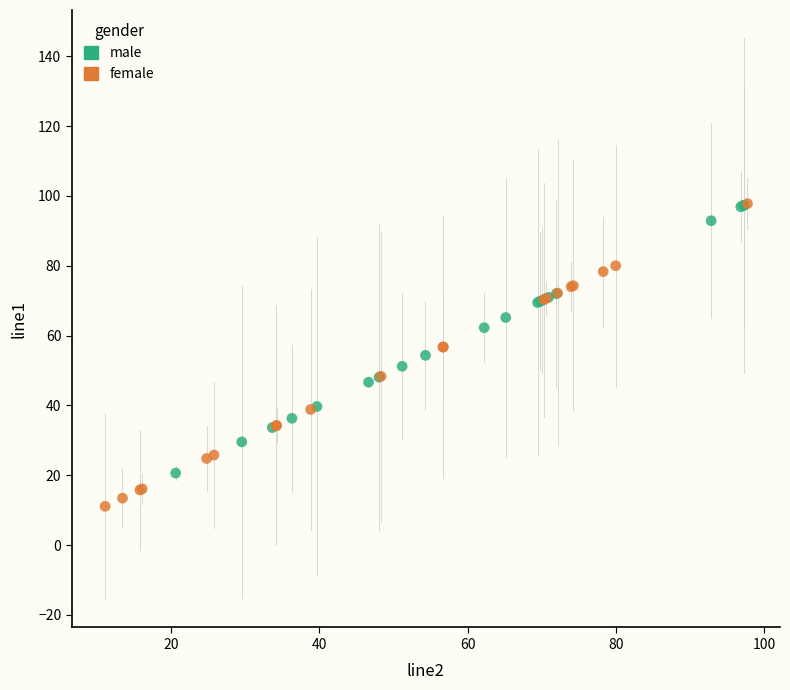

Which series reaches the minimum Y coordinate?

female